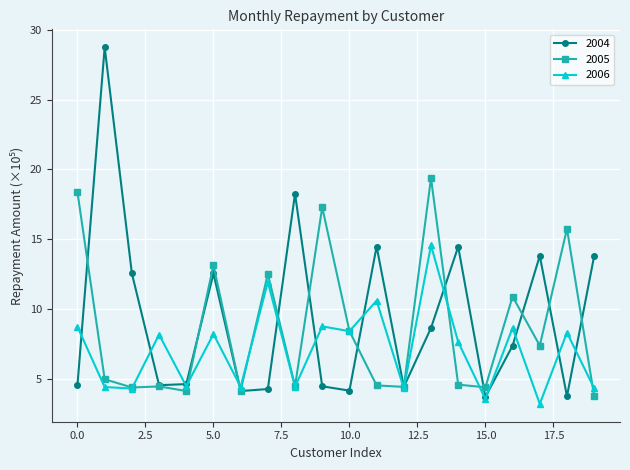

Rank the series by their average value, from highest to lowest.

2004, 2005, 2006